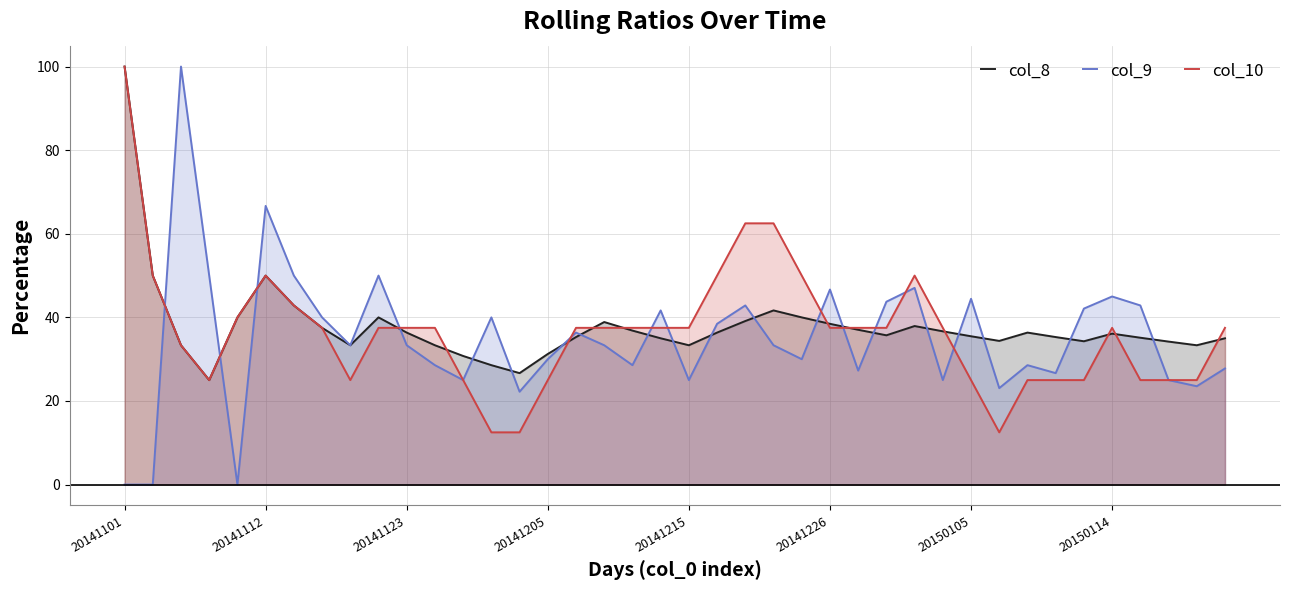

True or false: col_10 has more than 1 points higher than both neighbors.

True